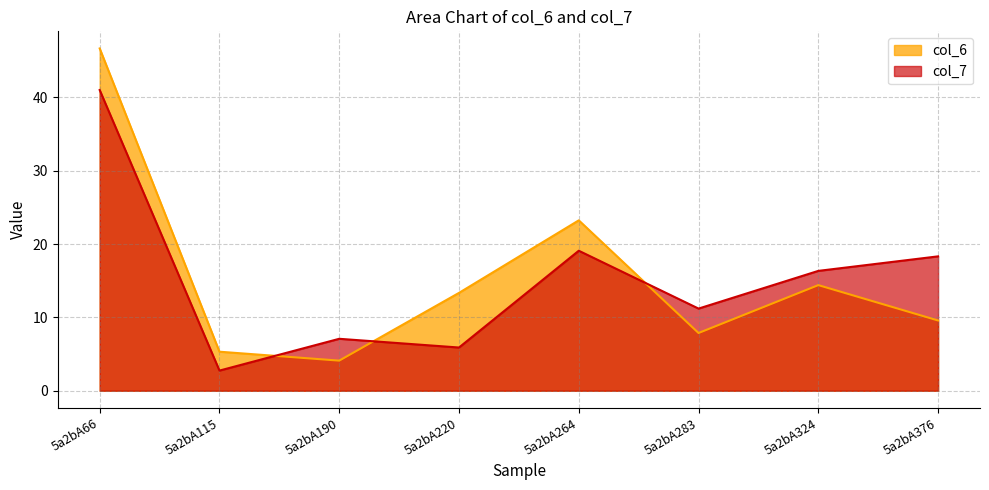

What is the value of the col_7 point at the 1st from the left?

41.0